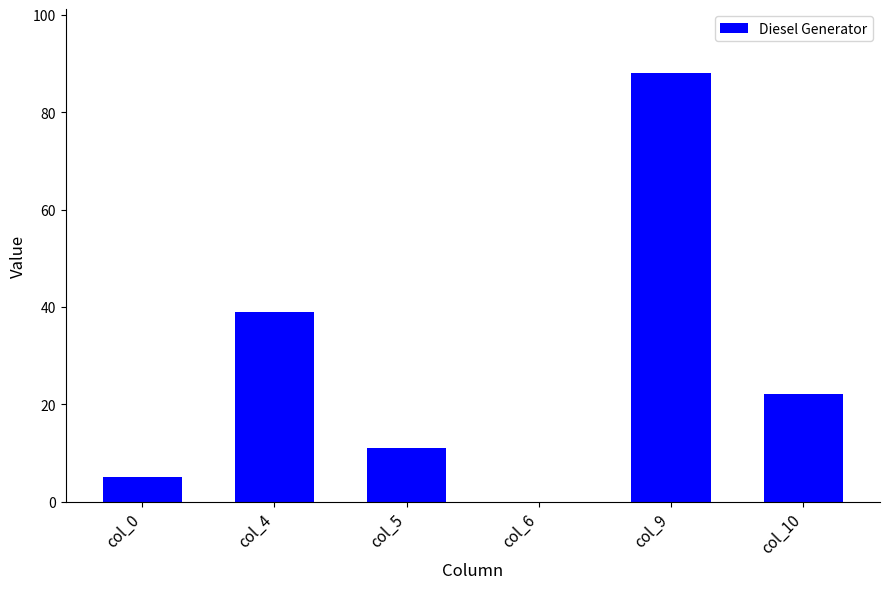

Reading left to right, extract all data points from this chart.

col_0=5	col_4=39	col_5=11	col_6=0	col_9=88	col_10=22